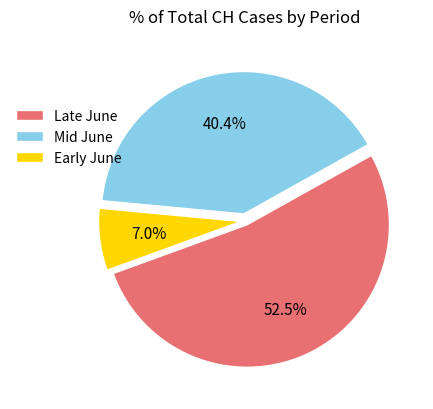

Which has a higher value, Early June or Late June?

Late June